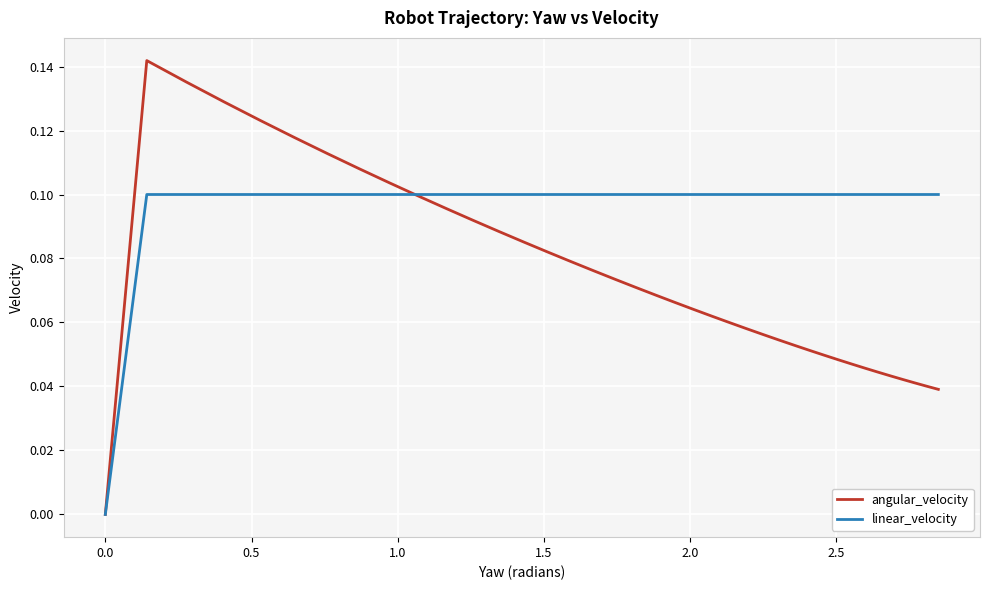

How many distinct data groups are displayed?

2